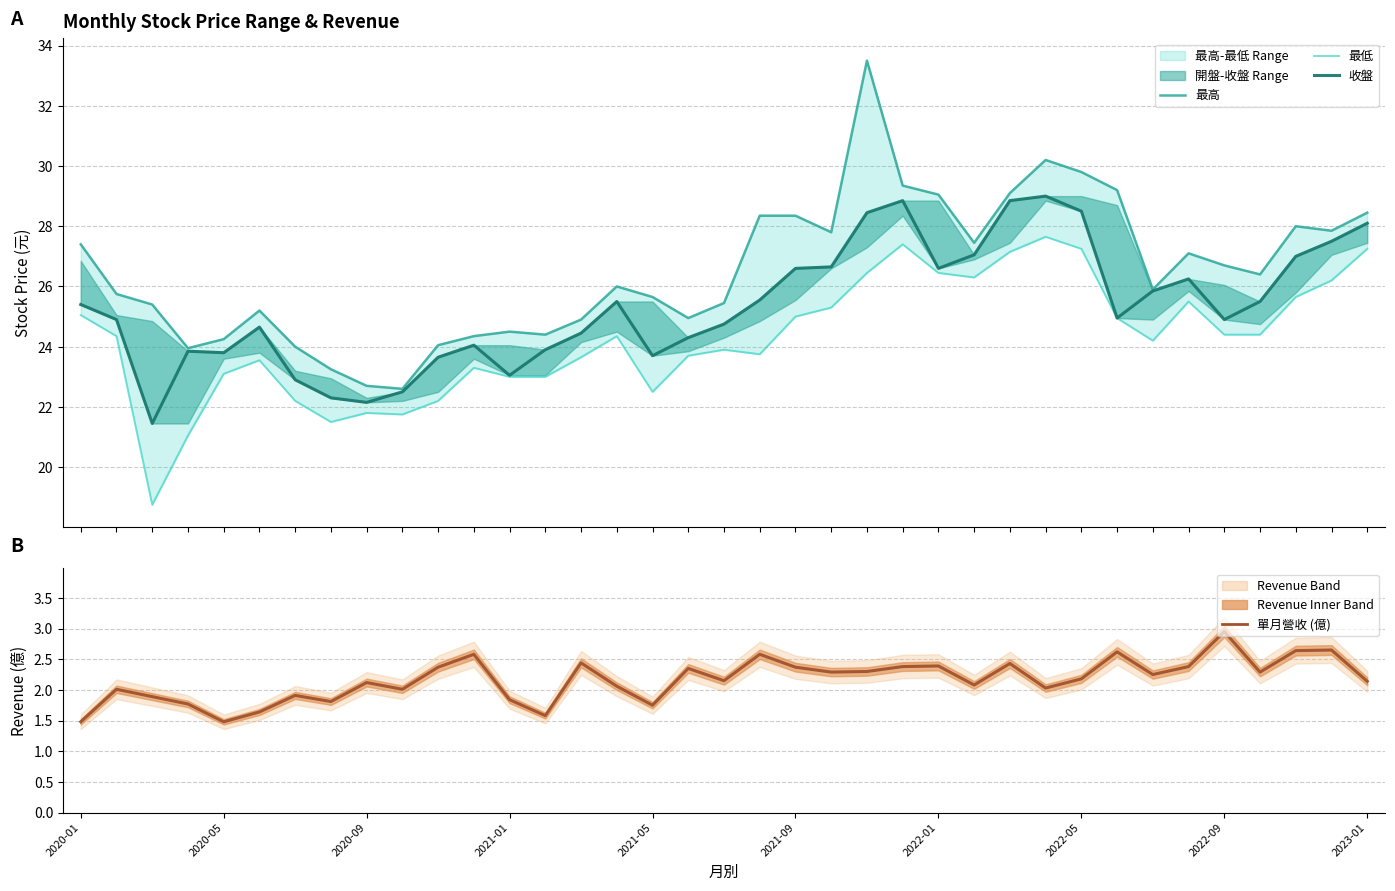

Reading left to right, list all the values displayed in this chart.

最高: 27.4	25.8	25.4	23.9	24.2	25.2	24.0	23.2	22.7	22.6	24.1	24.4	24.5	24.4	24.9	26.0	25.6	24.9	25.4	28.4	28.4	27.8	33.5	29.4	29.1	27.4	29.1	30.2	29.8	29.2	25.9	27.1	26.7	26.4	28.0	27.9	28.4
最低: 25.1	24.4	18.8	21.1	23.1	23.6	22.2	21.5	21.8	21.8	22.2	23.3	23.0	23.0	23.6	24.4	22.5	23.7	23.9	23.8	25.0	25.3	26.4	27.4	26.4	26.3	27.1	27.6	27.2	24.9	24.2	25.5	24.4	24.4	25.6	26.2	27.2
收盤: 25.4	24.9	21.4	23.9	23.8	24.6	22.9	22.3	22.1	22.5	23.6	24.1	23.1	23.9	24.4	25.5	23.7	24.3	24.8	25.6	26.6	26.6	28.4	28.9	26.6	27.1	28.9	29.0	28.5	24.9	25.9	26.2	24.9	25.5	27.0	27.5	28.1
單月營收 (億): 1.5	2.0	1.9	1.8	1.5	1.6	1.9	1.8	2.1	2.0	2.4	2.6	1.8	1.6	2.4	2.1	1.8	2.4	2.1	2.6	2.4	2.3	2.3	2.4	2.4	2.1	2.4	2.0	2.2	2.6	2.2	2.4	3.0	2.3	2.6	2.6	2.1